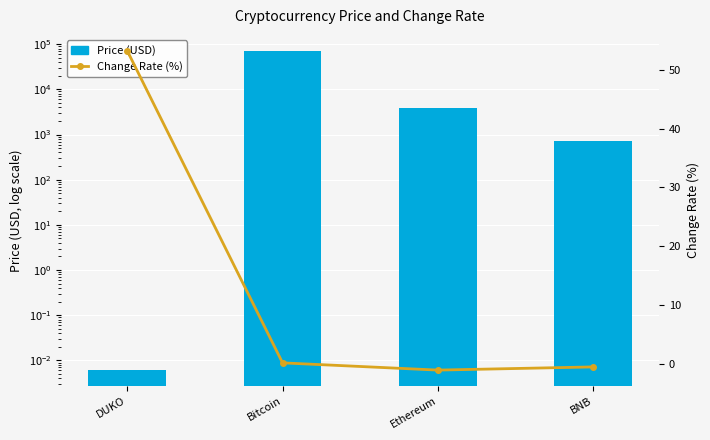

At which category is the sum across all series the highest?

Bitcoin